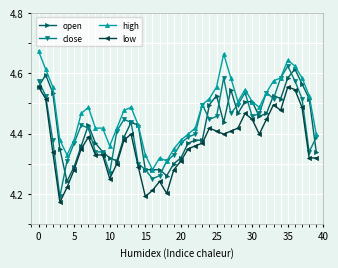

Count the high values in the range 4 to 5.

40